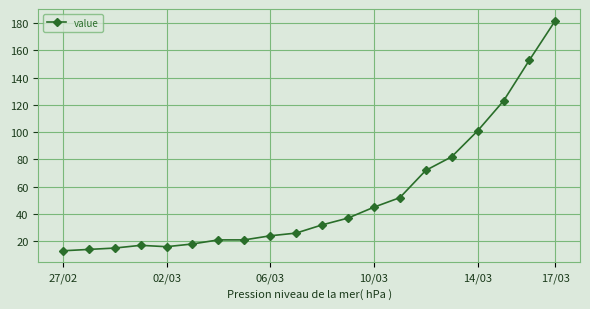

What is the value of the 10th point from the left?

26